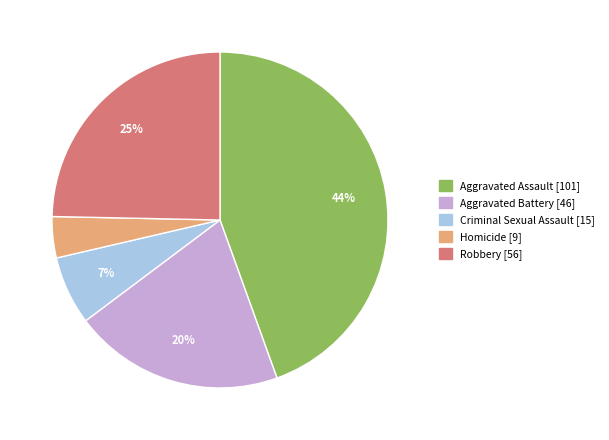

What percentage is the Homicide slice, to the nearest percent?

4%